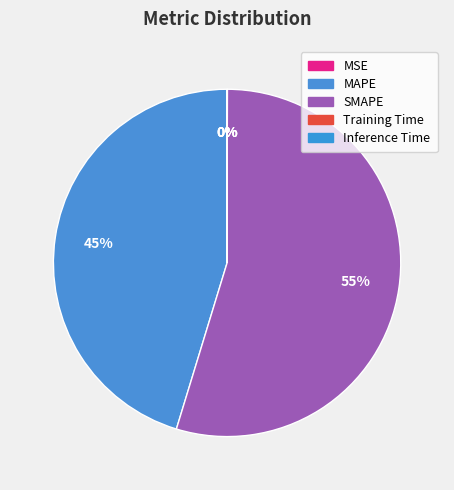

True or false: MAPE accounts for 37% of the total.

False